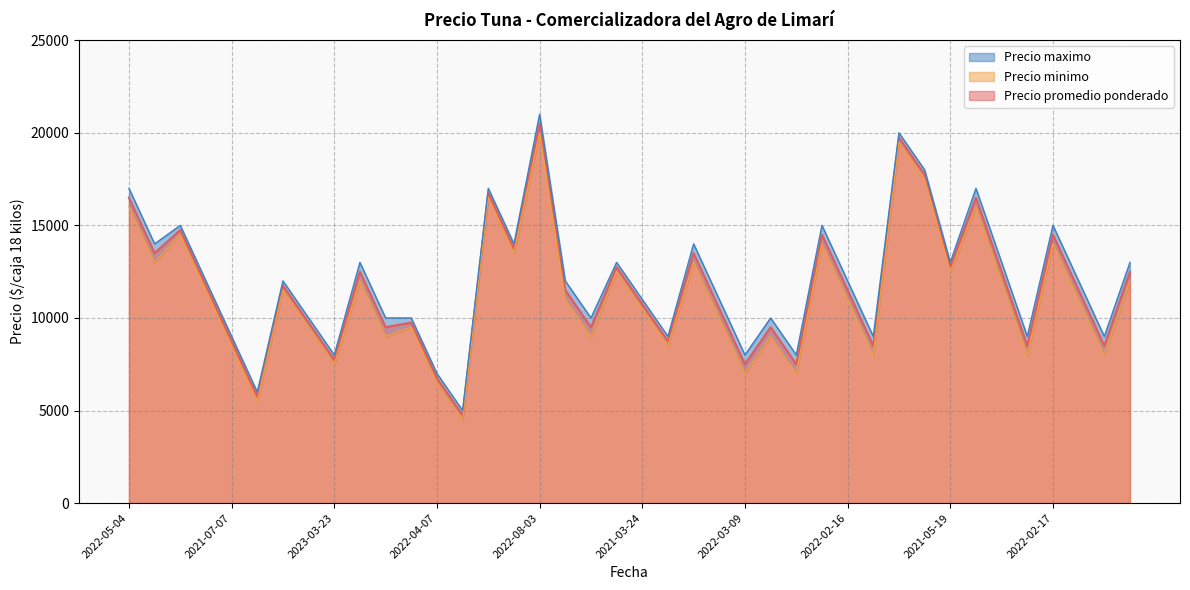

At which label does Precio promedio ponderado first exceed 11500?

2022-05-04